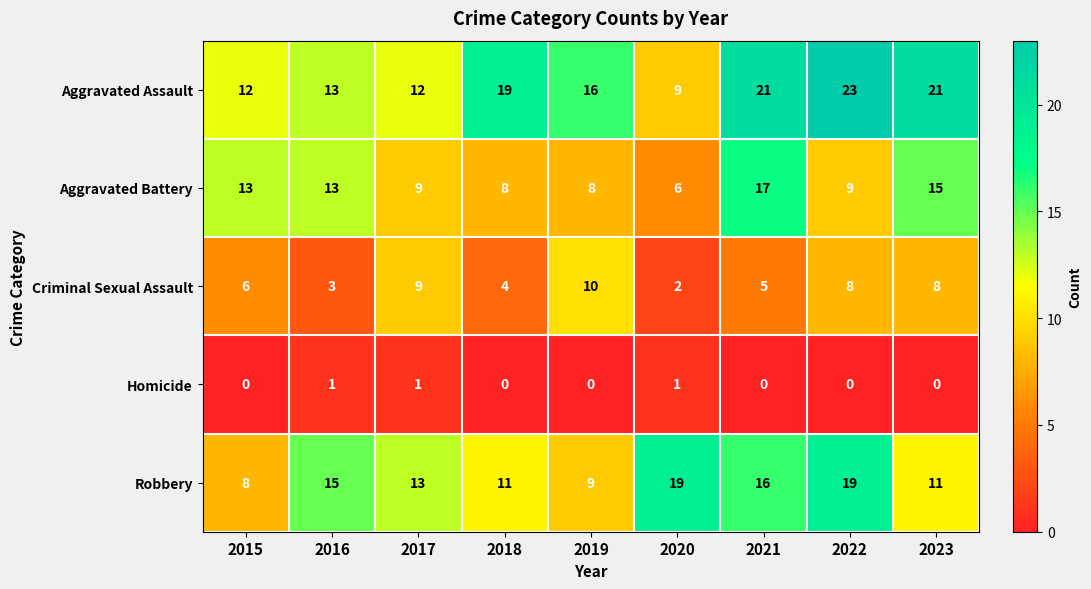

At which label is Criminal Sexual Assault closest to 6?

2015